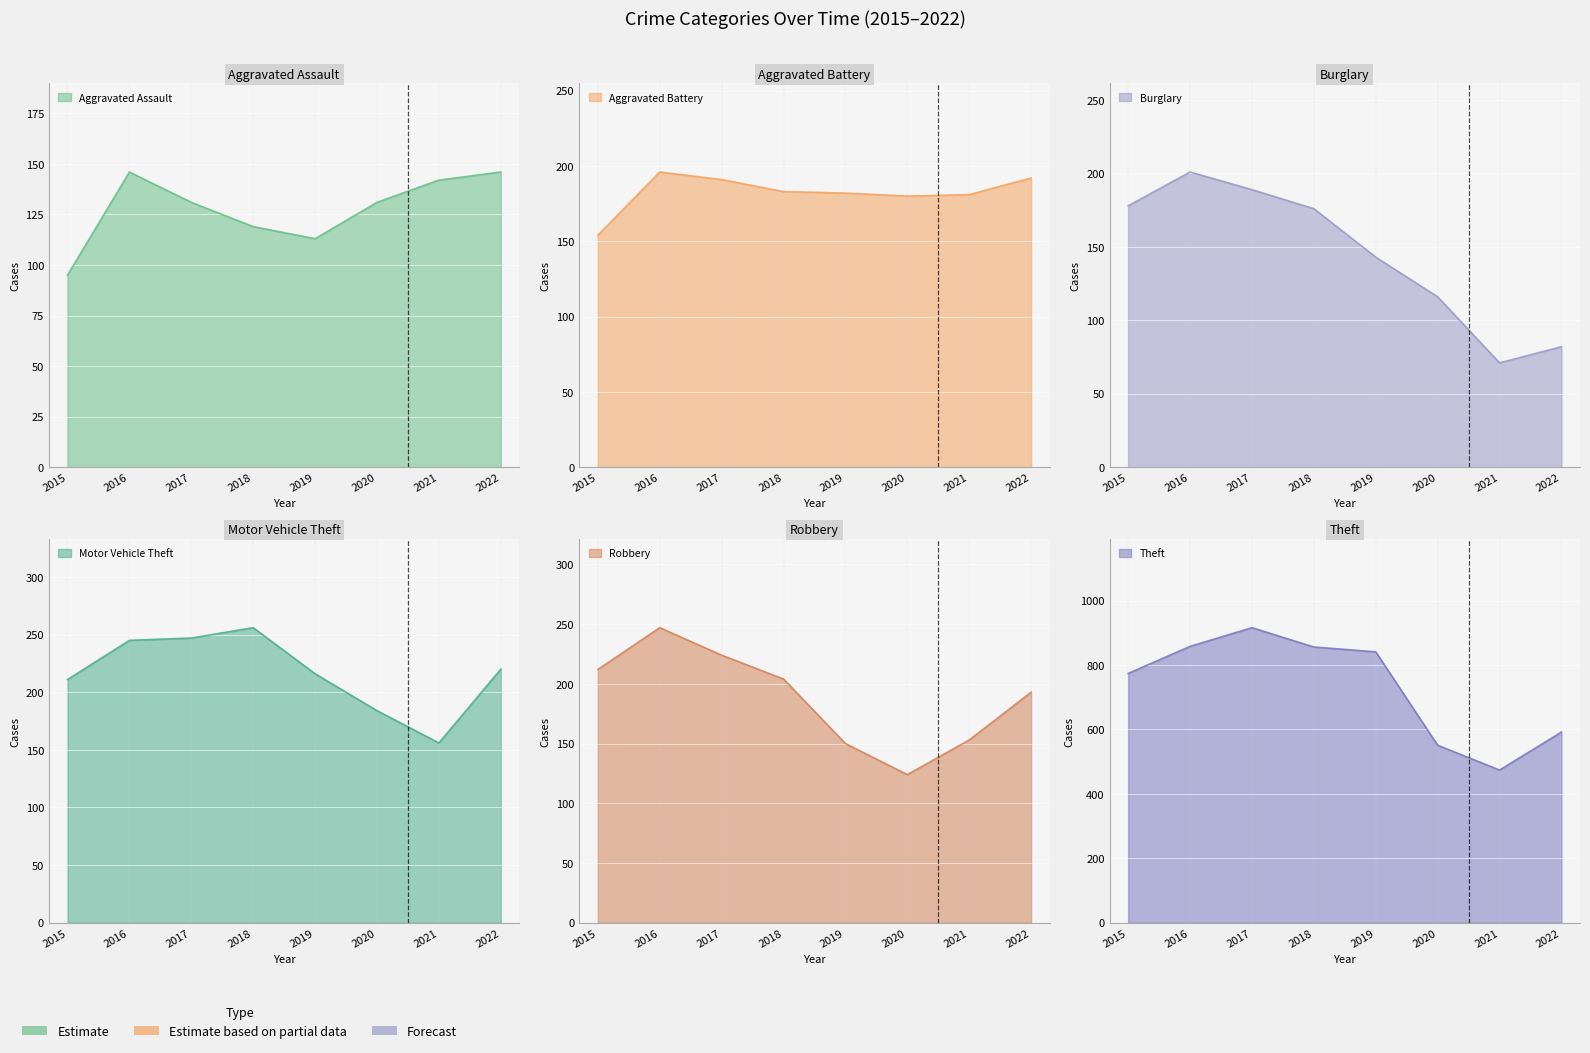

Reading left to right, transcribe all the data shown in this chart.

Aggravated Assault: 2015=95	2016=146	2017=131	2018=119	2019=113	2020=131	2021=142	2022=146
Aggravated Battery: 2015=154	2016=196	2017=191	2018=183	2019=182	2020=180	2021=181	2022=192
Burglary: 2015=178	2016=201	2017=189	2018=176	2019=143	2020=116	2021=71	2022=82
Motor Vehicle Theft: 2015=211	2016=245	2017=247	2018=256	2019=216	2020=184	2021=156	2022=220
Robbery: 2015=212	2016=247	2017=224	2018=204	2019=150	2020=124	2021=153	2022=193
Theft: 2015=774	2016=858	2017=916	2018=856	2019=841	2020=551	2021=474	2022=592